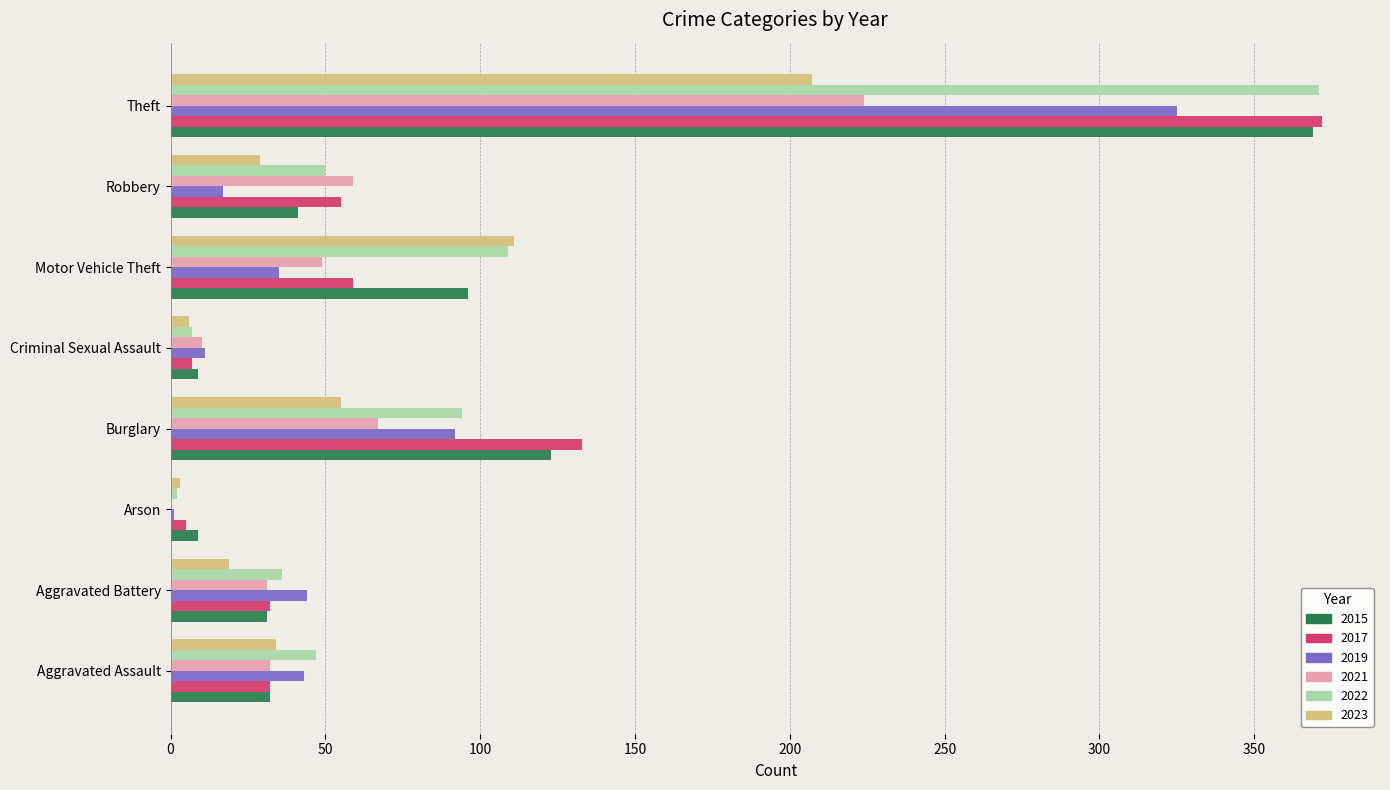

What is the total value across all series at Theft?

1868